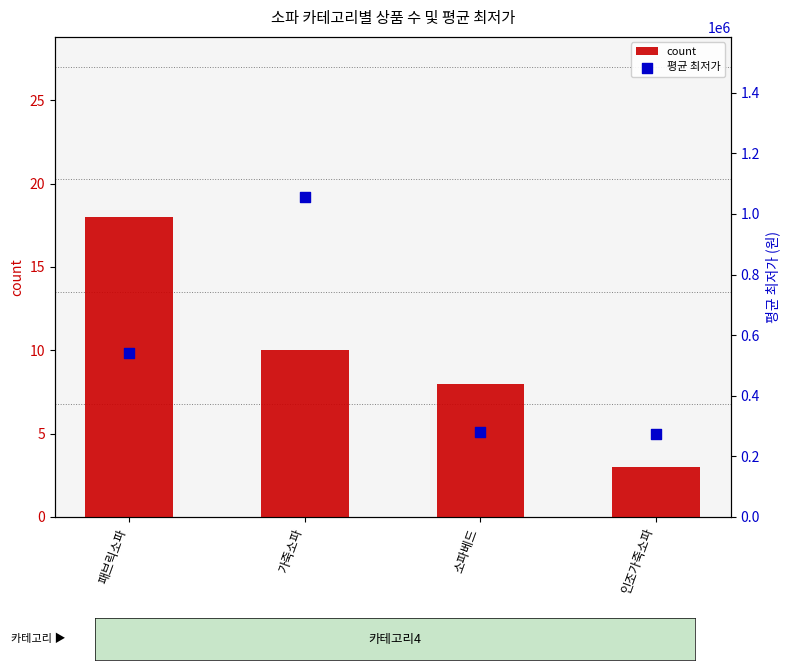

Is the value of count at 인조가죽소파 greater than the value of 평균 최저가 at 가죽소파?

No